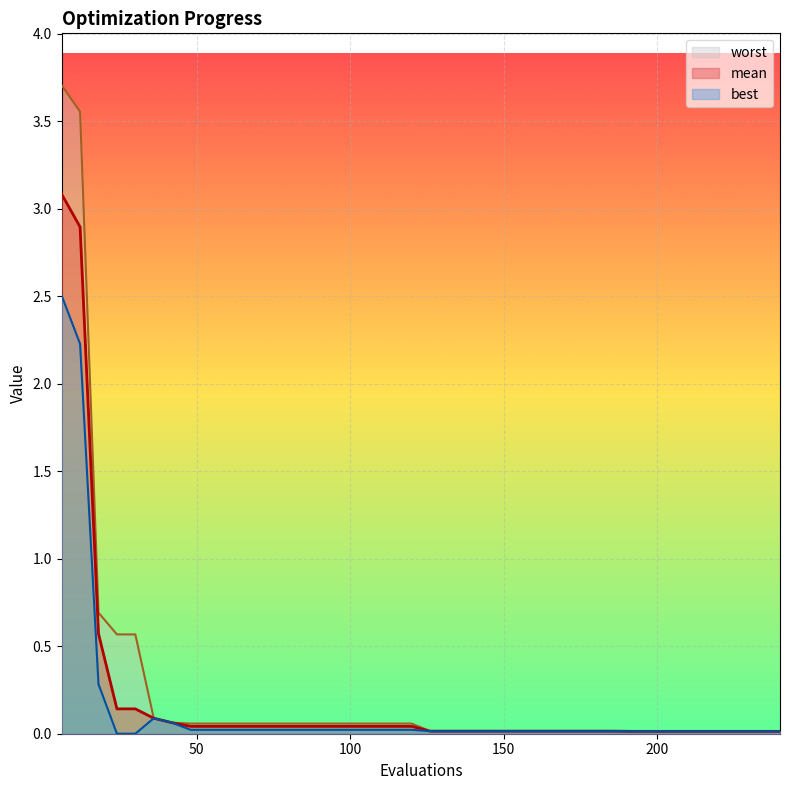

At 36, list the series in order from smallest to largest.

best, mean, worst